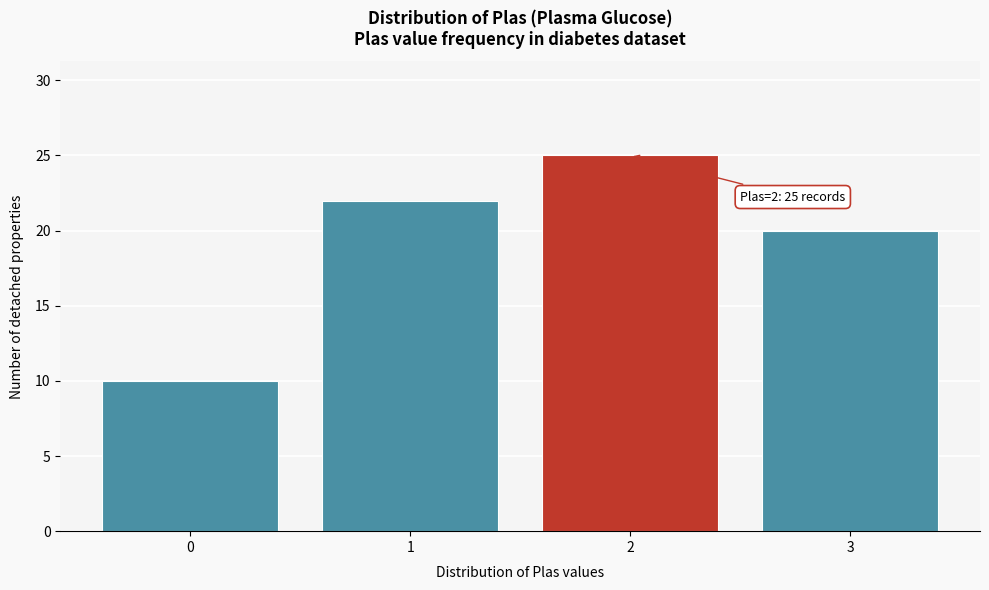

Over which range of the x-axis is the bar tallest?

1.5 to 2.5